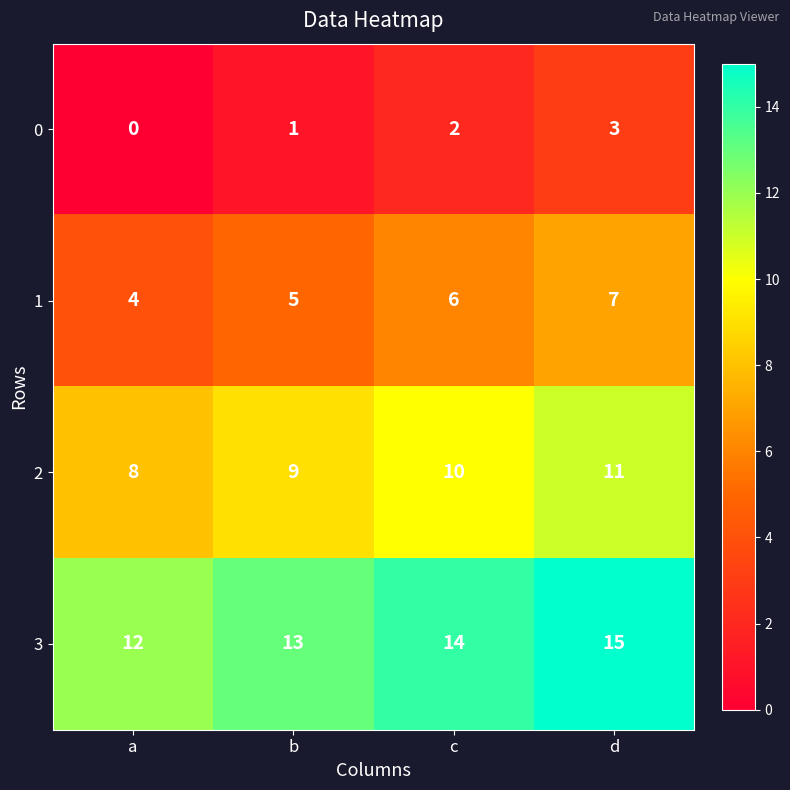

What is the average value of the 1 series?

6